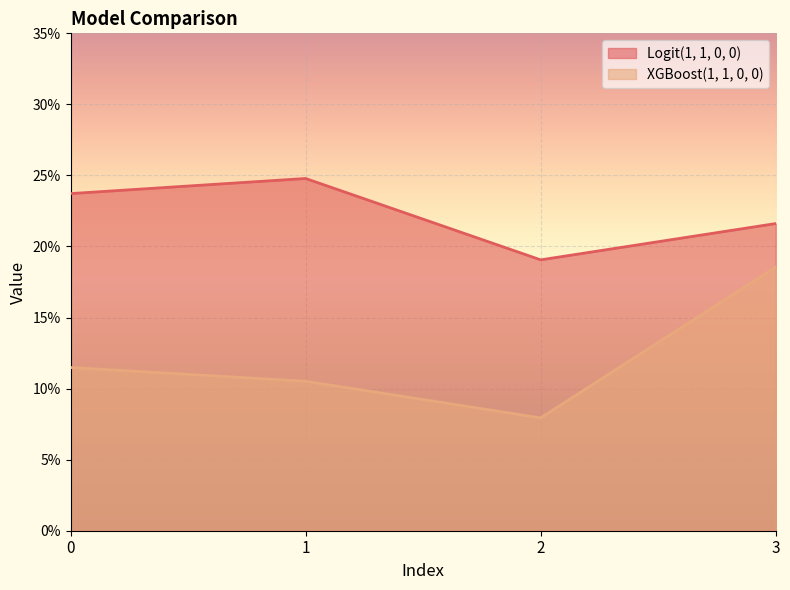

Does the chart display data point markers on the line(s)?

No